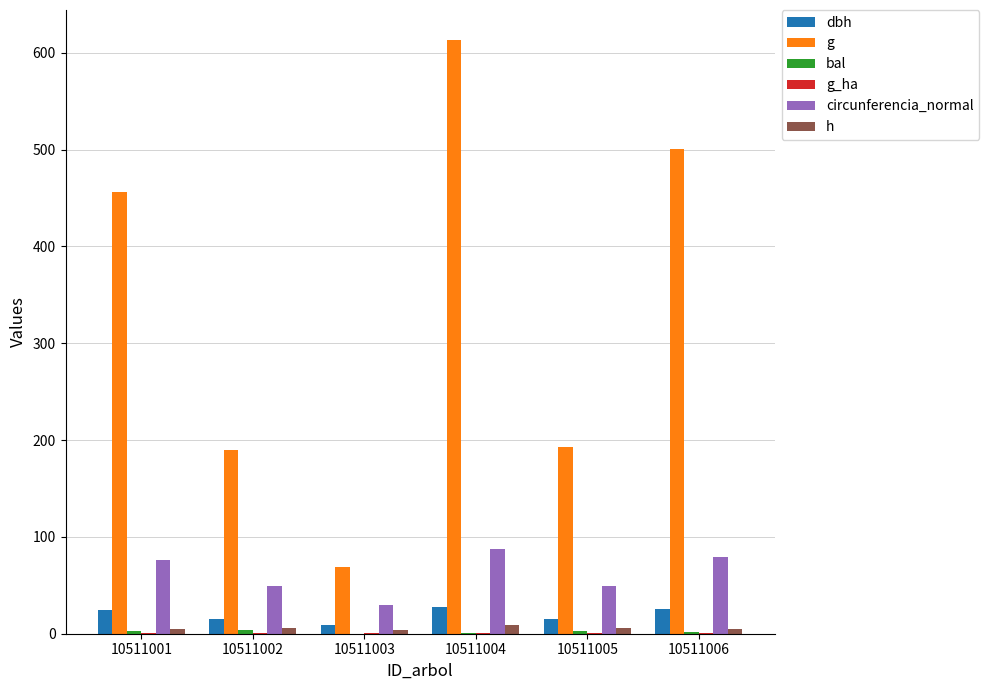

Is the value of g at 10511006 greater than the value of circunferencia_normal at 10511003?

Yes